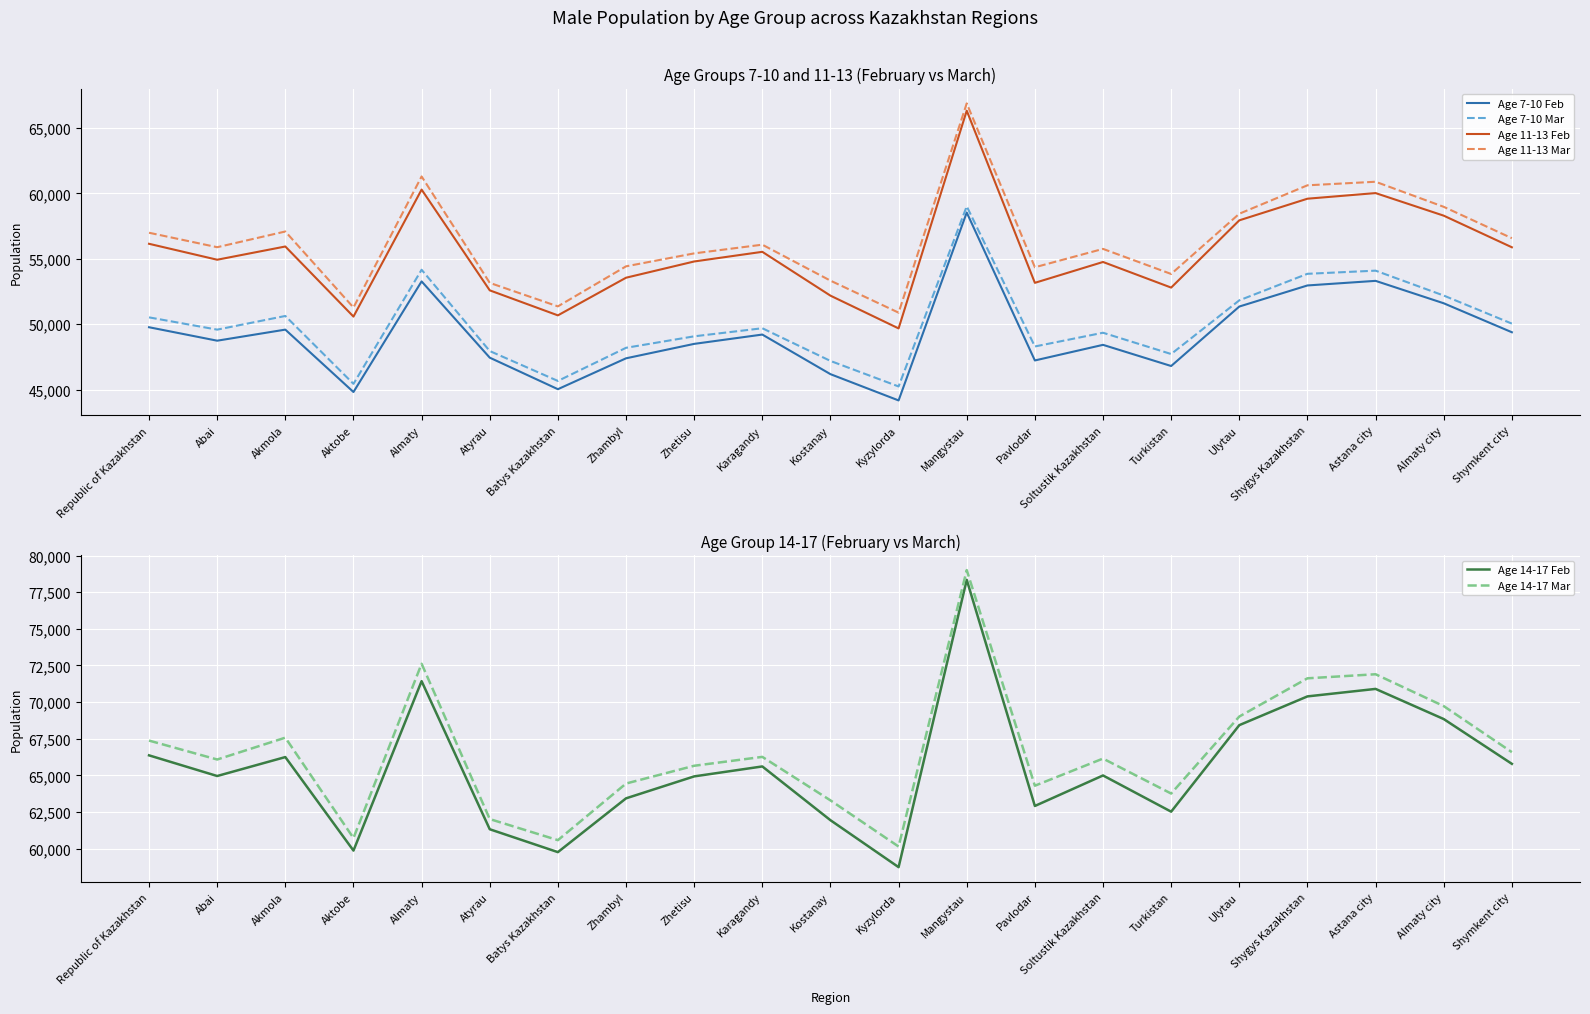

The value of Age 11-13 Feb at Kostanay is 84145. True or false?

False